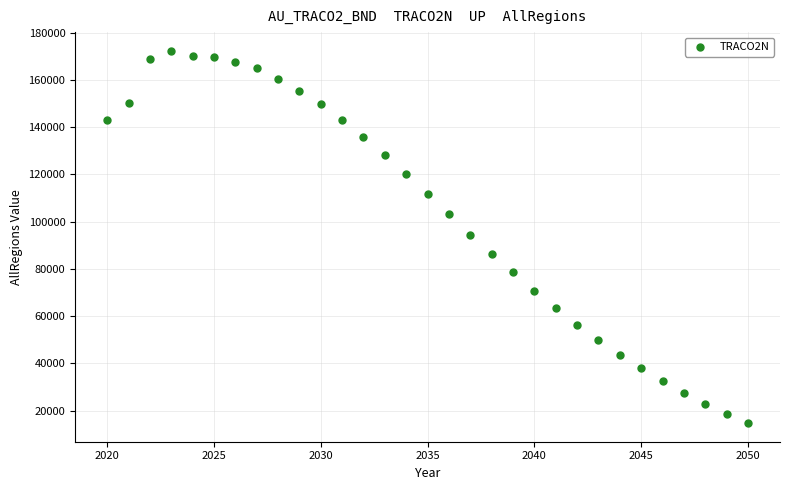

What is the range of Y values (max minus min)?

157588.4